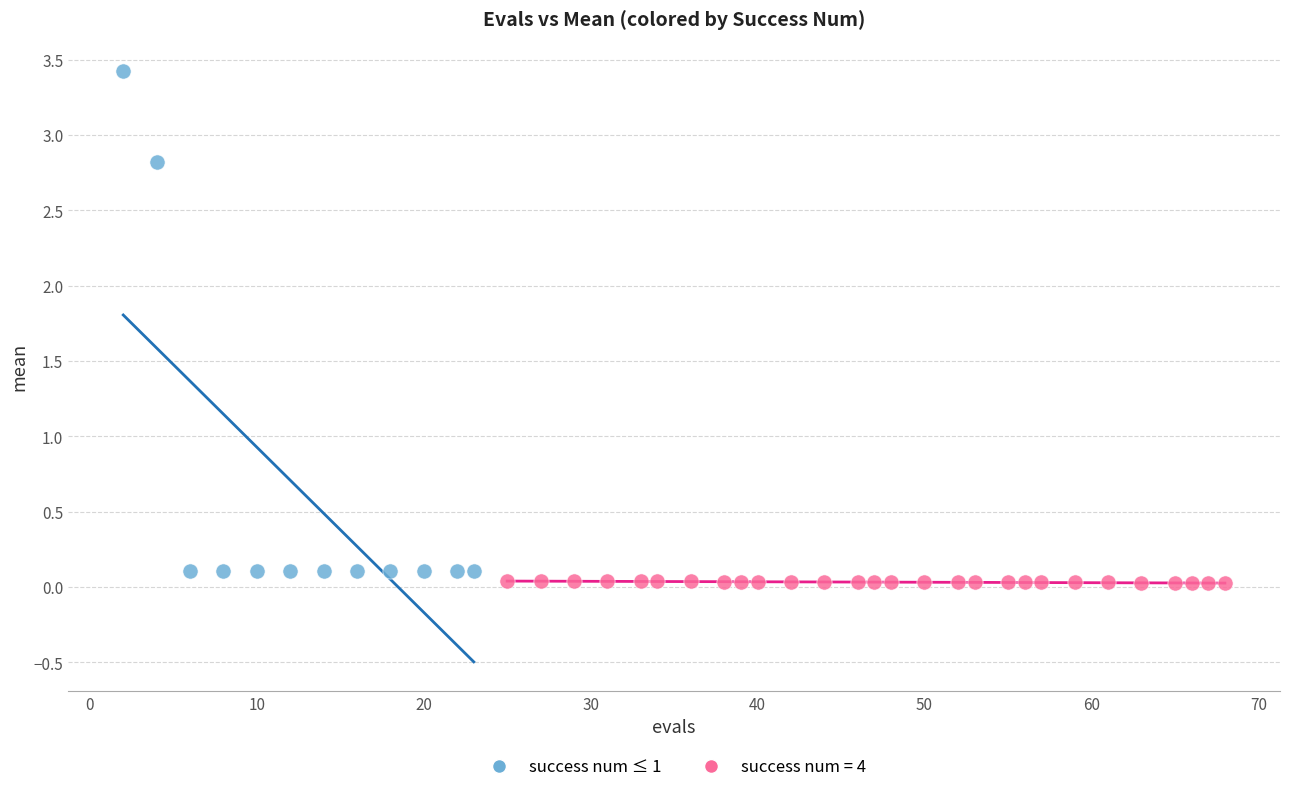

Which series contains the highest Y value?

success num ≤ 1